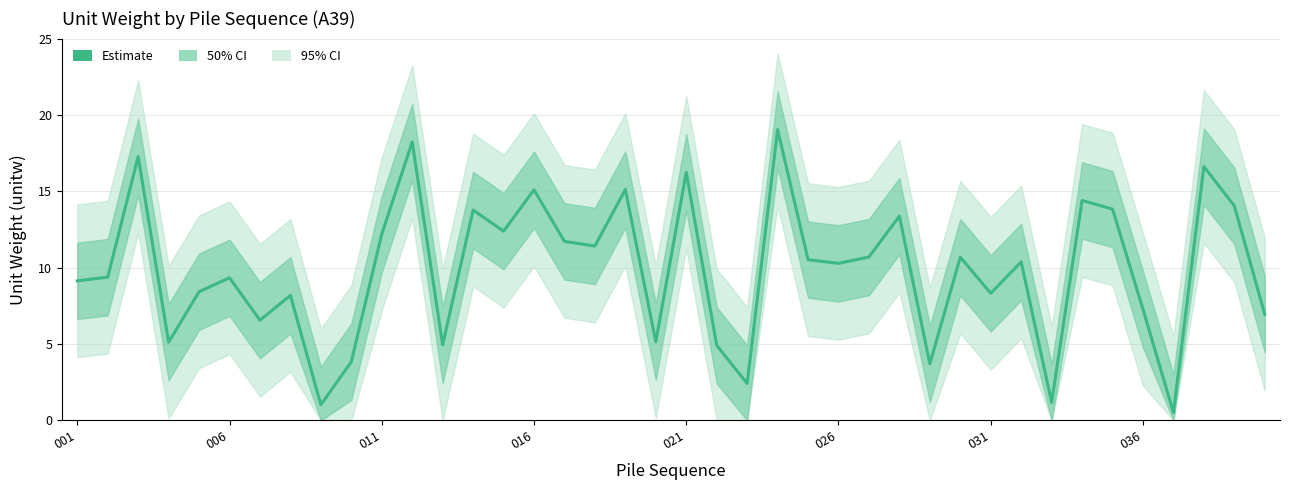

How many interior local peaks (higher than both neighbors) does the data have?

14